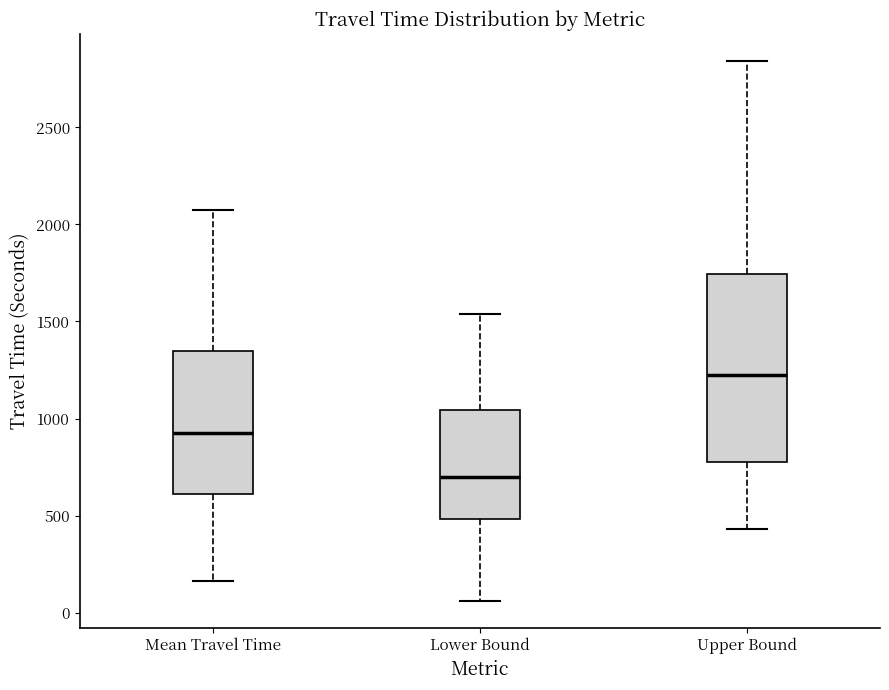

Where does the upper whisker of the box for Mean Travel Time end on the y-axis? The values are not printed on the chart, so give them approximately, as read against the axis.

2050